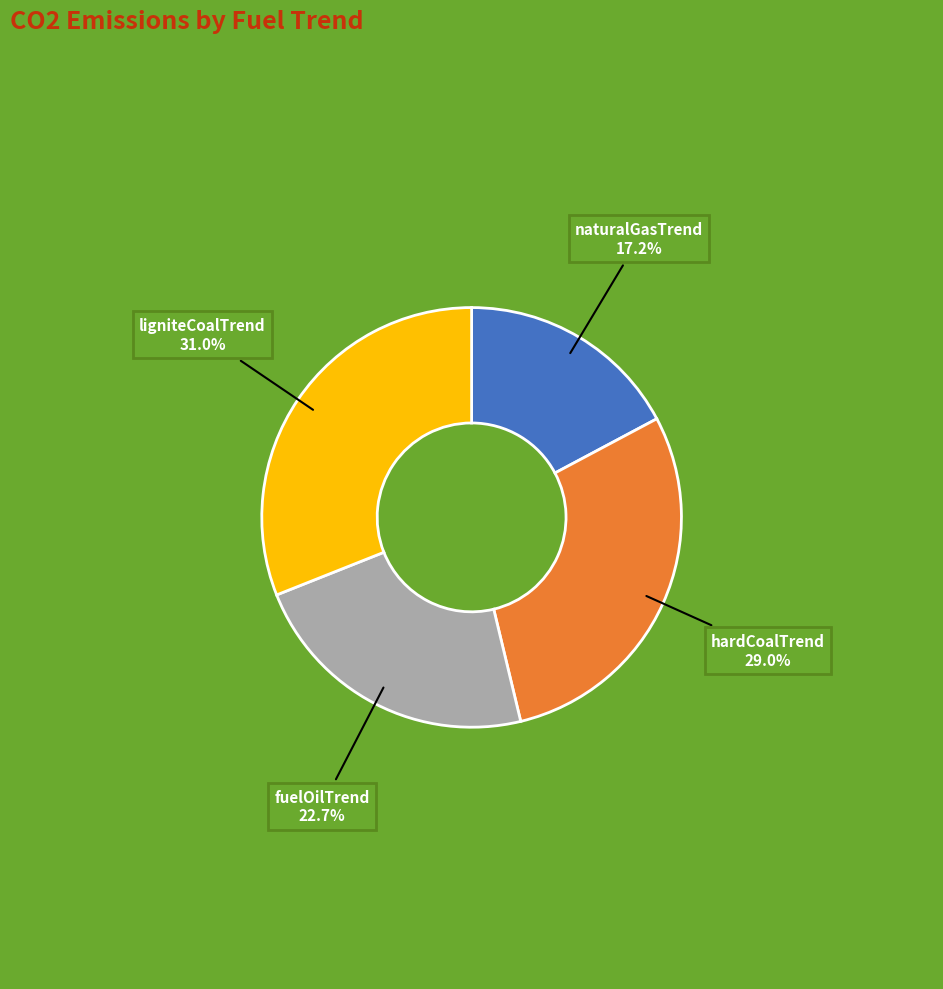

Does any single category account for the majority?

No